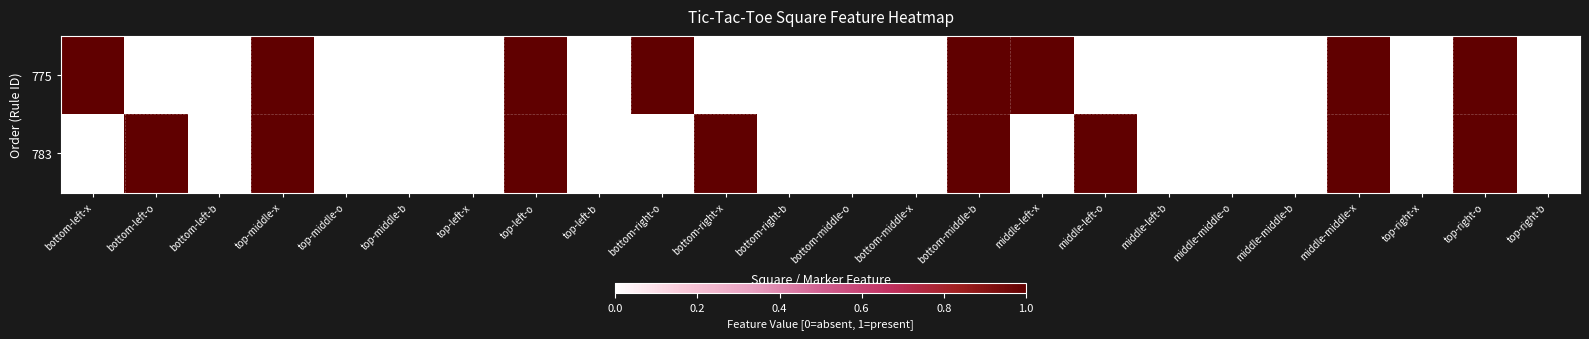

Reading right to left, extract all data points from this chart.

775: top-right-b=0	top-right-o=1	top-right-x=0	middle-middle-x=1	middle-middle-b=0	middle-middle-o=0	middle-left-b=0	middle-left-o=0	middle-left-x=1	bottom-middle-b=1	bottom-middle-x=0	bottom-middle-o=0	bottom-right-b=0	bottom-right-x=0	bottom-right-o=1	top-left-b=0	top-left-o=1	top-left-x=0	top-middle-b=0	top-middle-o=0	top-middle-x=1	bottom-left-b=0	bottom-left-o=0	bottom-left-x=1
783: top-right-b=0	top-right-o=1	top-right-x=0	middle-middle-x=1	middle-middle-b=0	middle-middle-o=0	middle-left-b=0	middle-left-o=1	middle-left-x=0	bottom-middle-b=1	bottom-middle-x=0	bottom-middle-o=0	bottom-right-b=0	bottom-right-x=1	bottom-right-o=0	top-left-b=0	top-left-o=1	top-left-x=0	top-middle-b=0	top-middle-o=0	top-middle-x=1	bottom-left-b=0	bottom-left-o=1	bottom-left-x=0